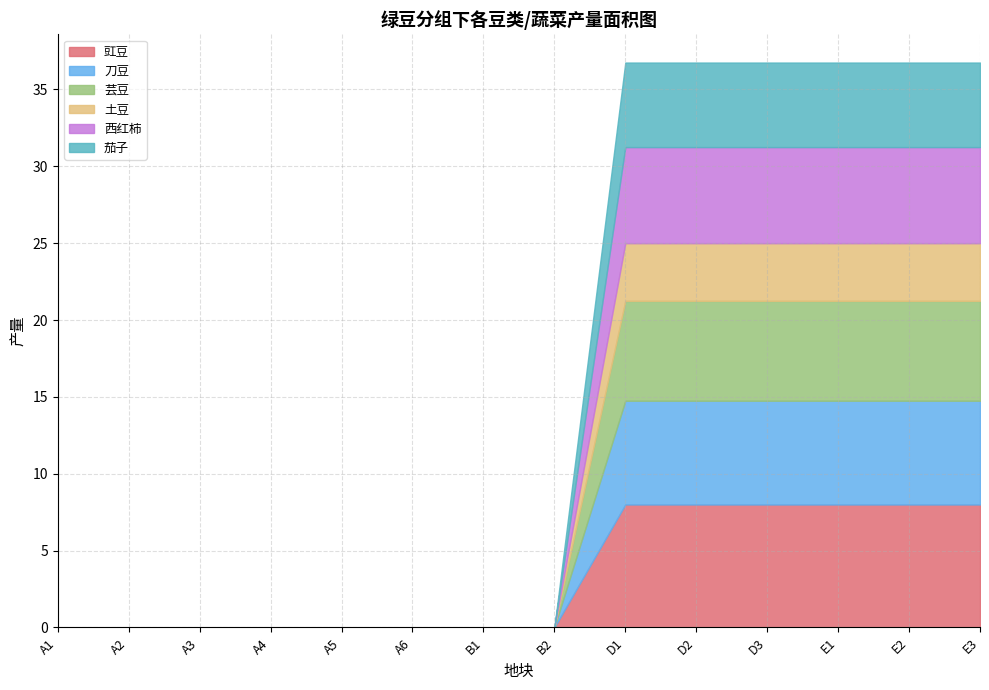

What is the difference between the 西红柿 values at A5 and D2?

6.2